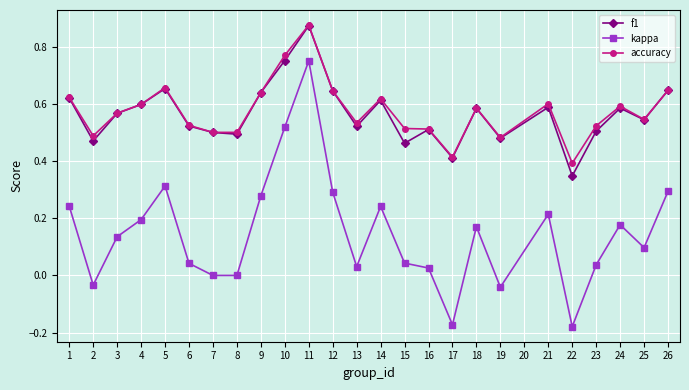

True or false: kappa and f1 intersect in this chart.

False